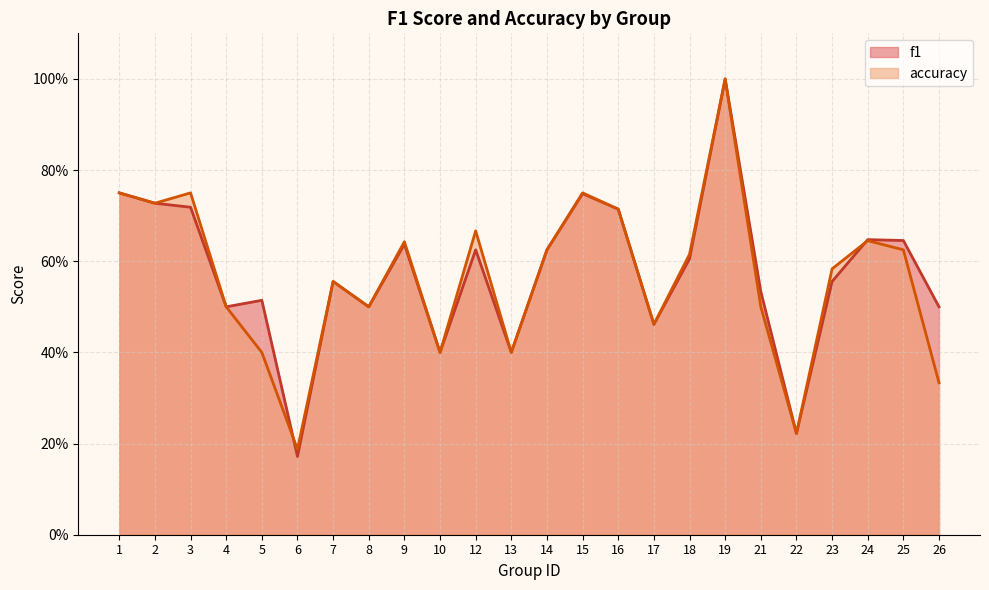

List the series in order of their overall mean, lowest first.

accuracy, f1